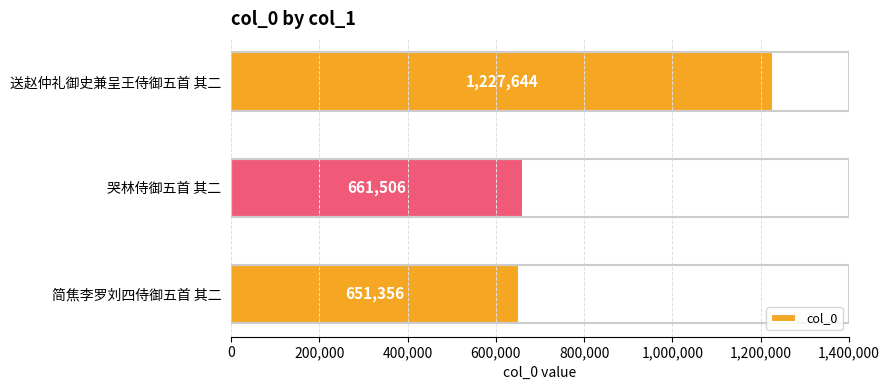

At which label is the value closest to 939500?

哭林侍御五首 其二